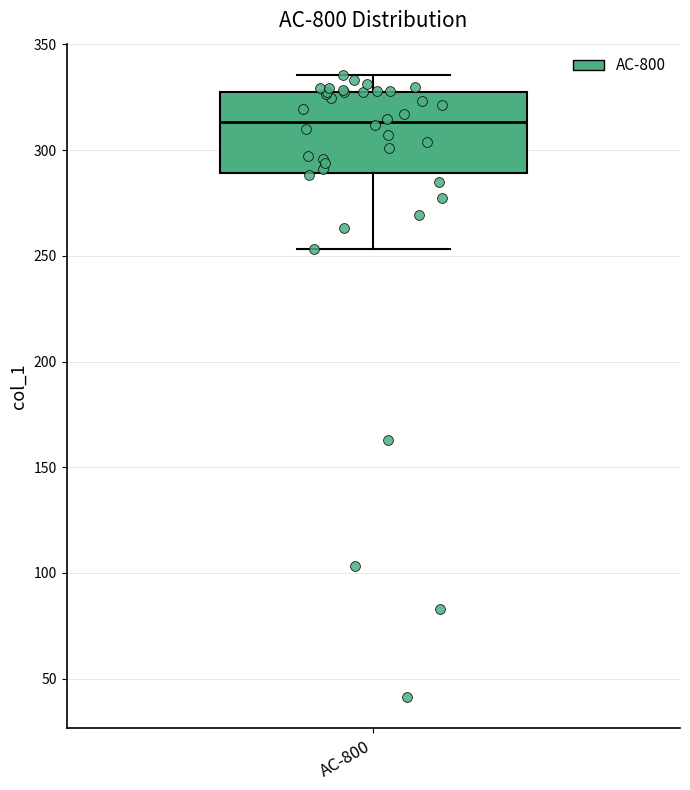

Read this box plot against the y-axis: the position of the median line, the range covered by the box, and the ends of both whiskers. The values are not printed on the chart, so give them approximately, as read against the axis.

median 315, box 290 to 330, whiskers 255 to 335